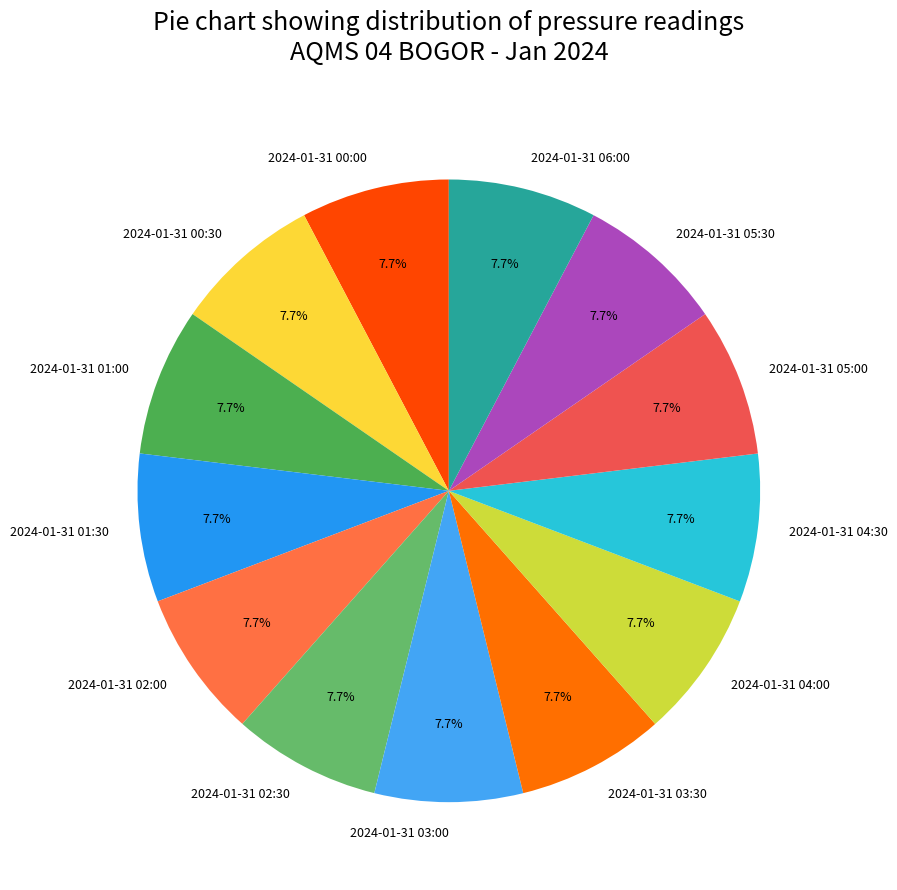

To the nearest percent, what portion does 2024-01-31 02:00 represent?

8%